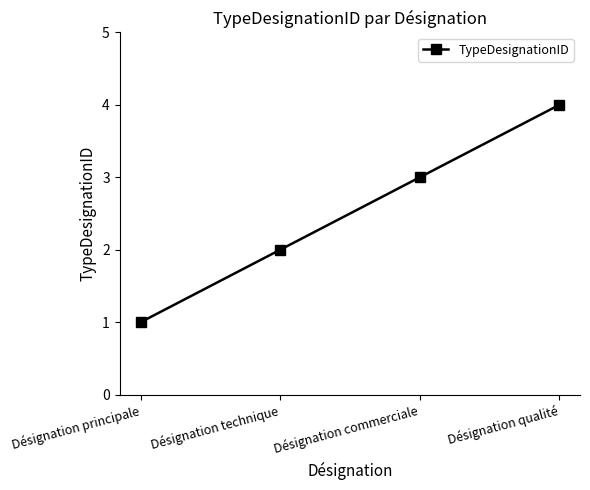

Reading left to right, extract all data points from this chart.

Désignation principale=1	Désignation technique=2	Désignation commerciale=3	Désignation qualité=4